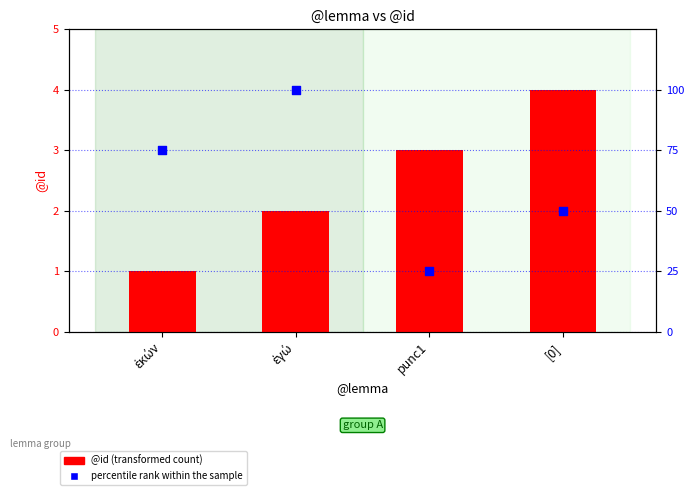

At which category is the sum across all series the highest?

ἐγώ